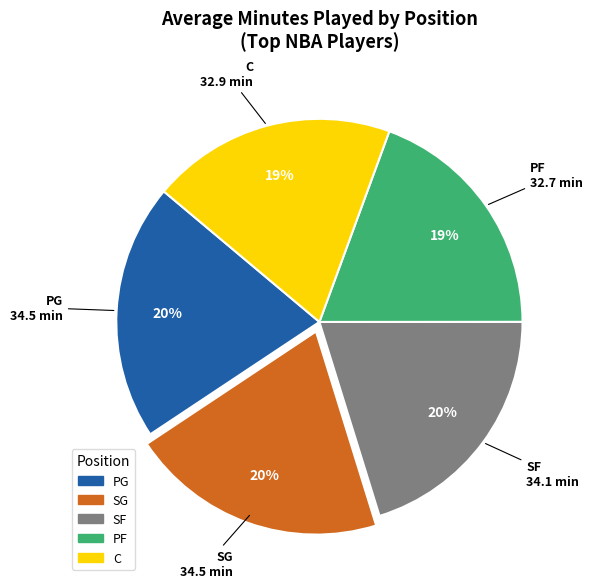

Is SG the majority of the pie?

No